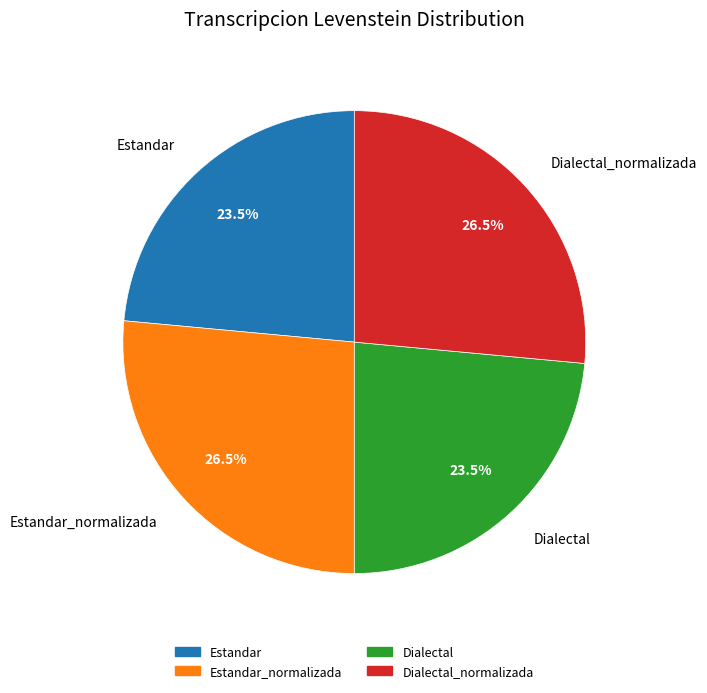

Does any single category account for the majority?

No